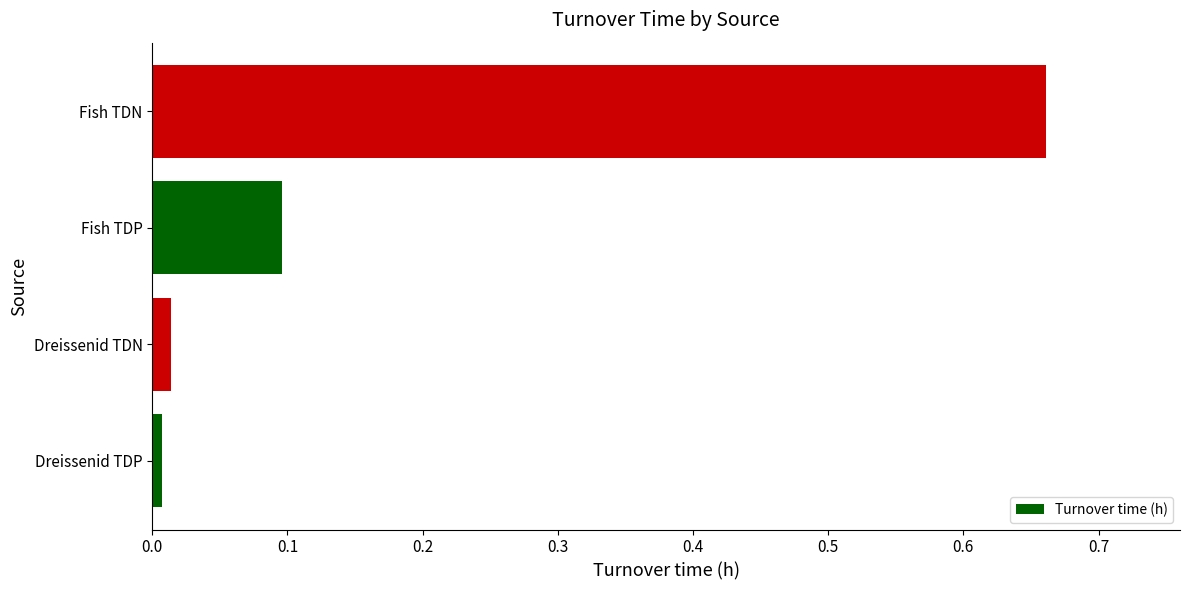

Which category has the highest value across all series?

Fish TDN